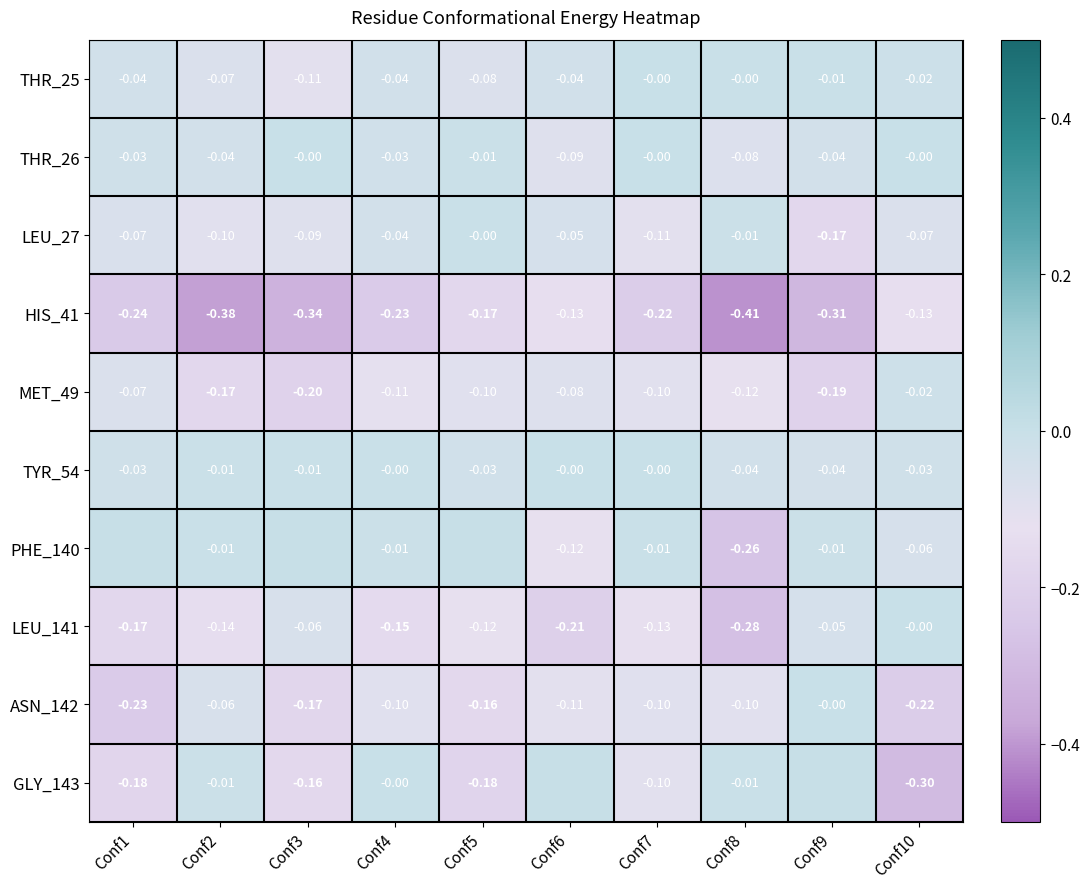

What is the minimum value shown in the chart?

-0.4